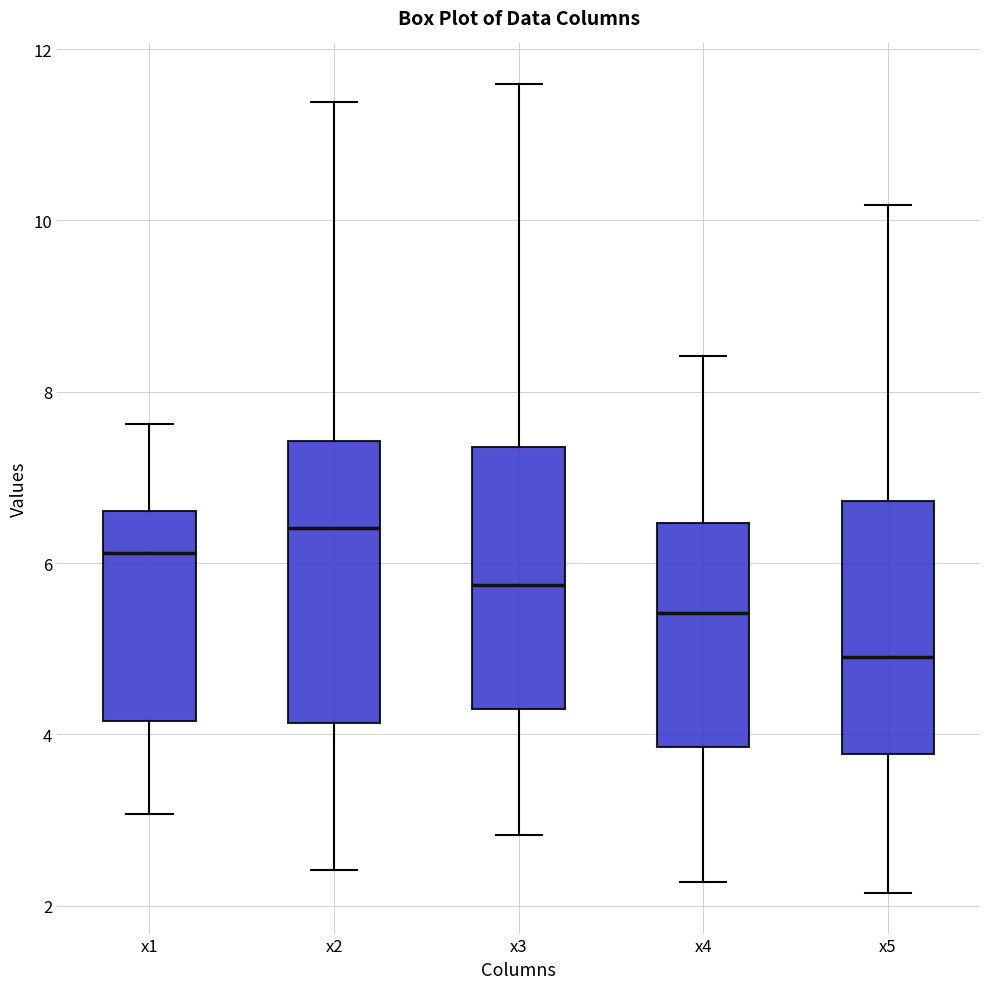

Reading left to right, read every box against the y-axis: the position of its median line, the range the box covers, and the ends of its whiskers. The values are not printed on the chart, so give them approximately, as read against the axis.

x1: median 6.2, box 4.2 to 6.6, whiskers 3.0 to 7.6
x2: median 6.4, box 4.2 to 7.4, whiskers 2.4 to 11.4
x3: median 5.8, box 4.2 to 7.4, whiskers 2.8 to 11.6
x4: median 5.4, box 3.8 to 6.4, whiskers 2.2 to 8.4
x5: median 5.0, box 3.8 to 6.8, whiskers 2.2 to 10.2